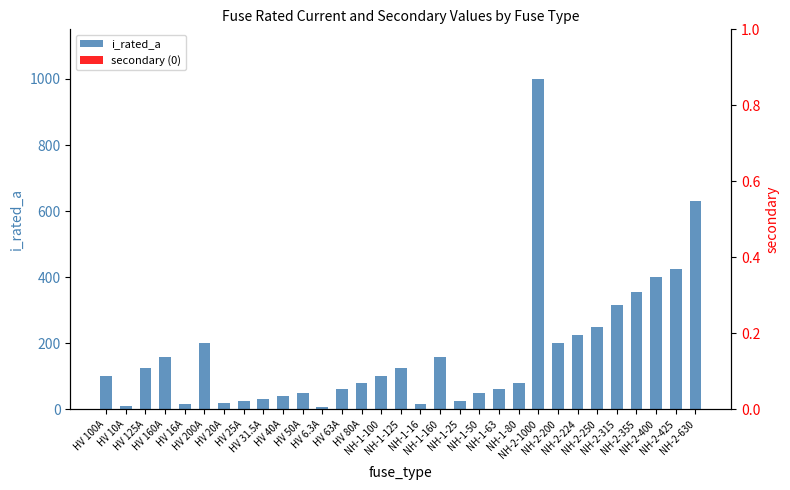

How many bars are there in each group?

2